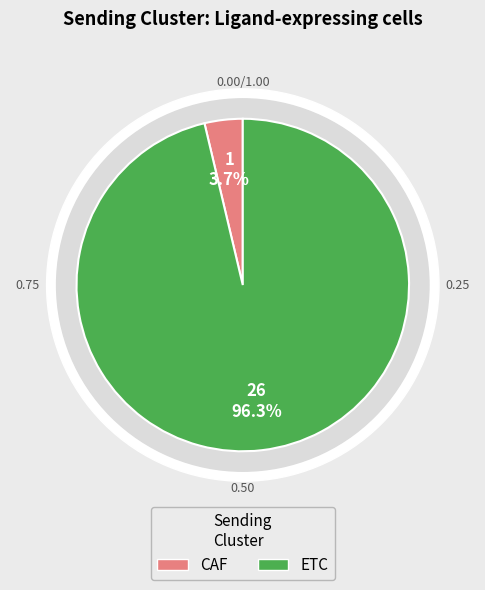

To the nearest percent, what is the average slice percentage?

50%